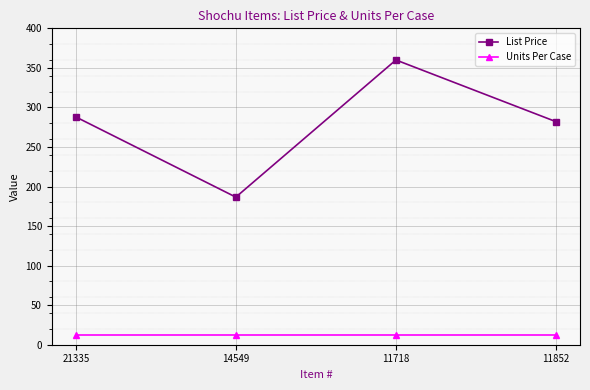

What is the sum of all List Price values?

1116.6